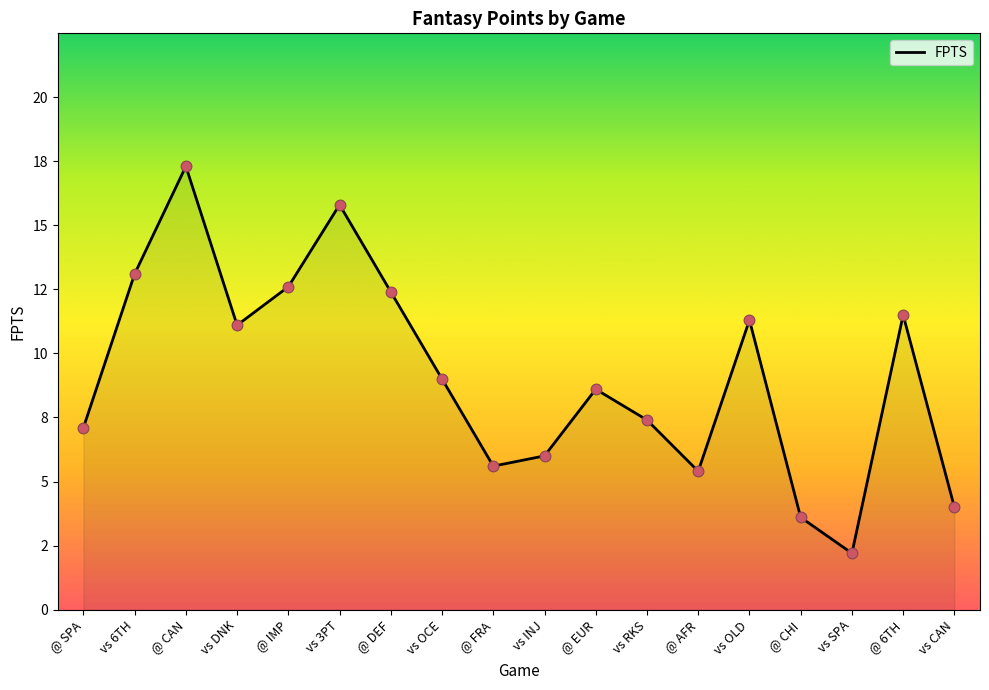

Approximately how many times larger is the value at vs DNK compared to vs CAN?

2.8